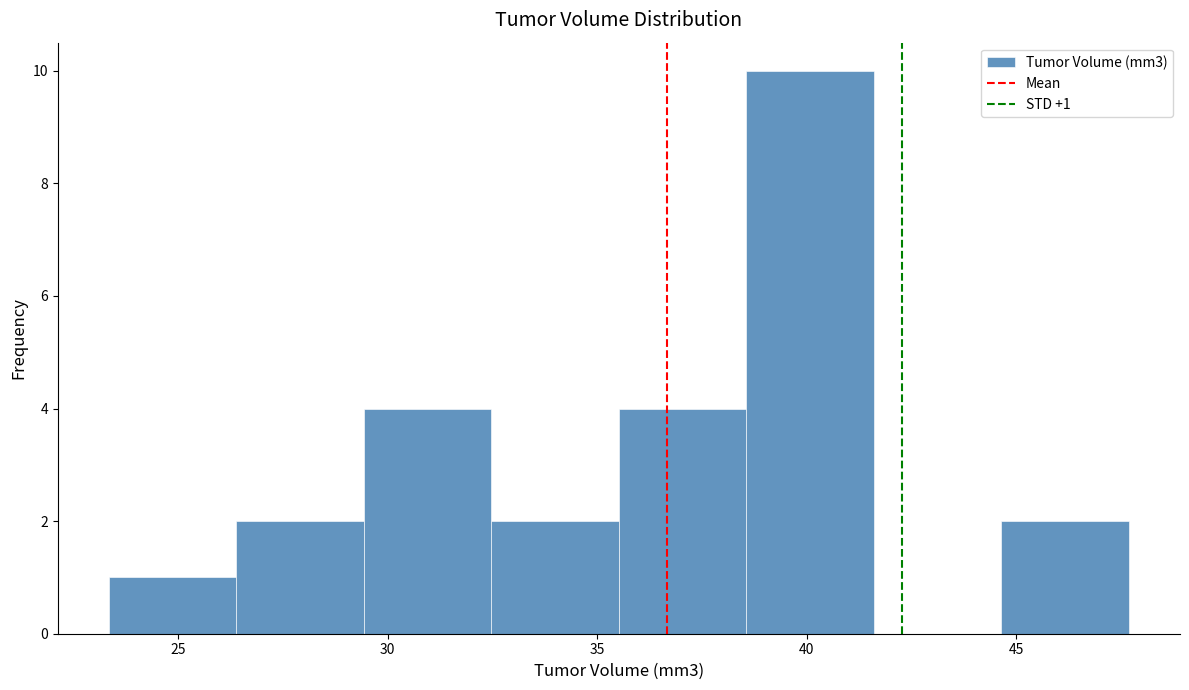

Over which range of the x-axis is the bar tallest?

38.5 to 41.5